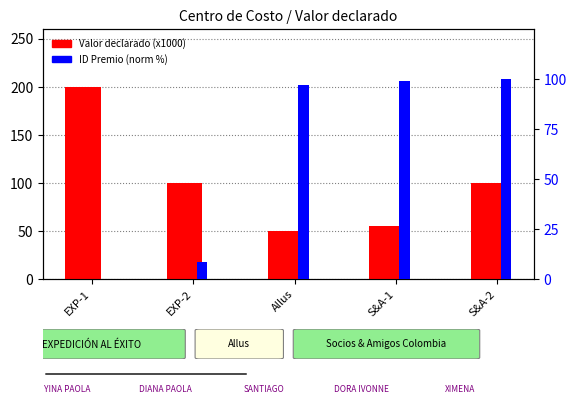

List the series in order of their overall mean, lowest first.

ID Premio (norm %), Valor declarado (miles)